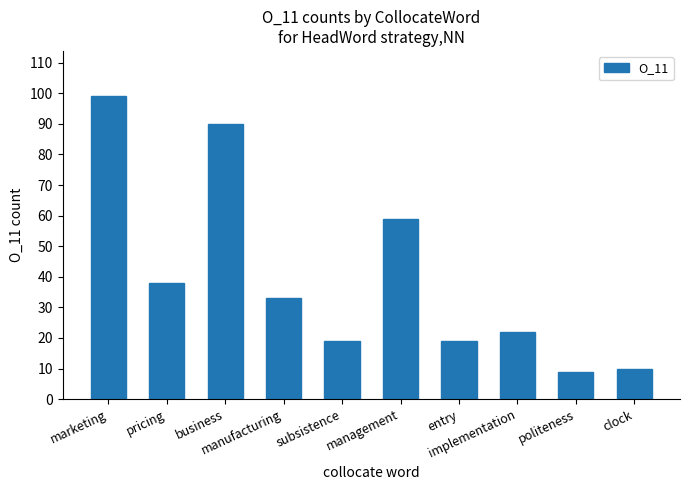

Which label corresponds to the smallest value in the chart?

politeness